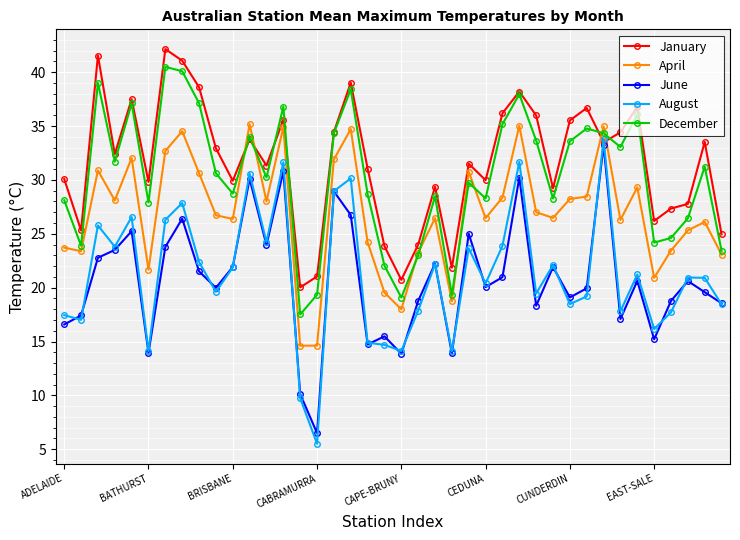

What is the maximum value for December?

40.5